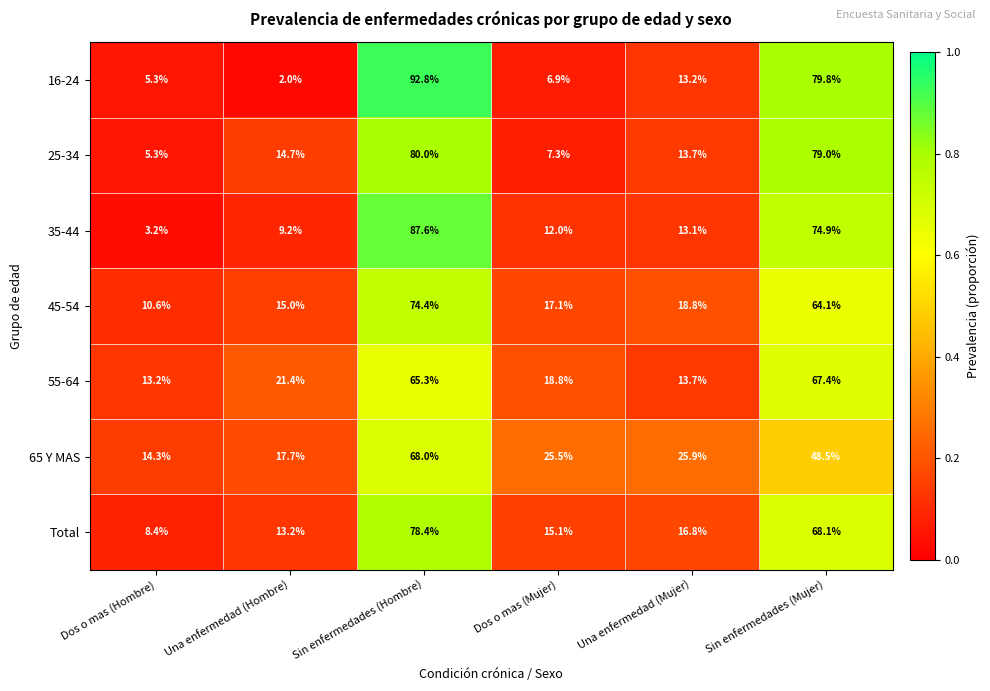

What is the difference between the maximum and minimum values in the 16-24 series?

90.8